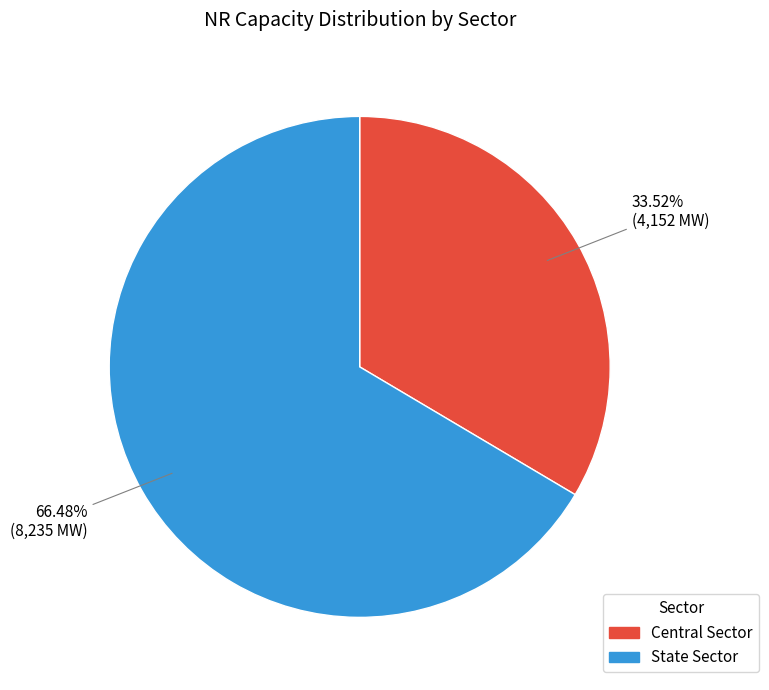

Is there any slice that represents more than half of the pie?

Yes